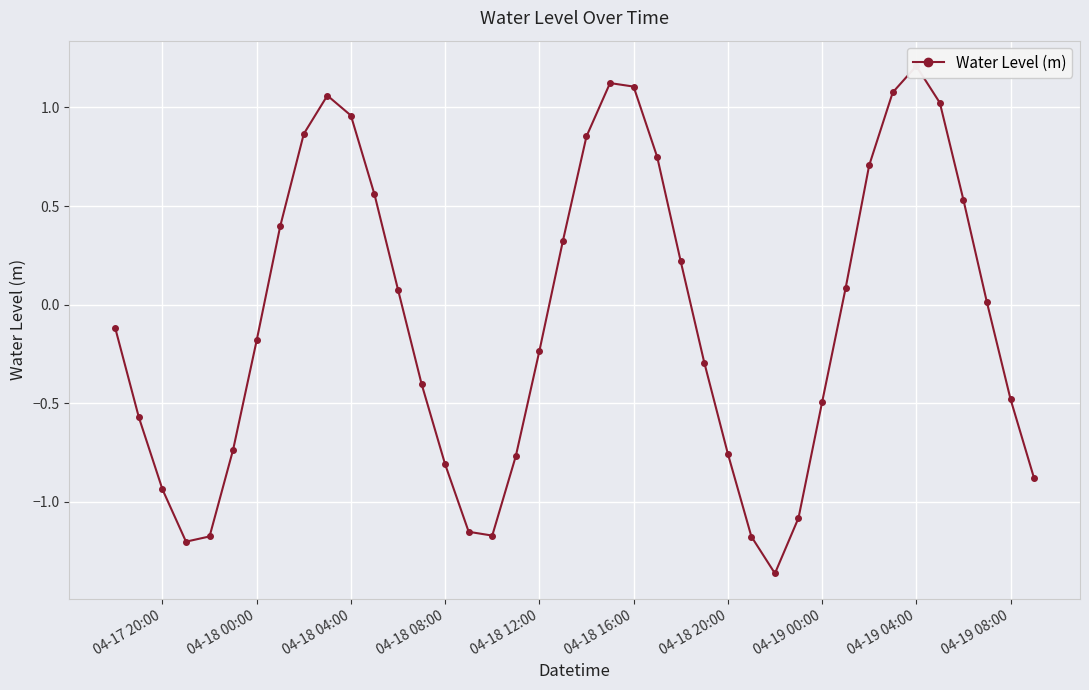

What is the sum of all values?

-3.1